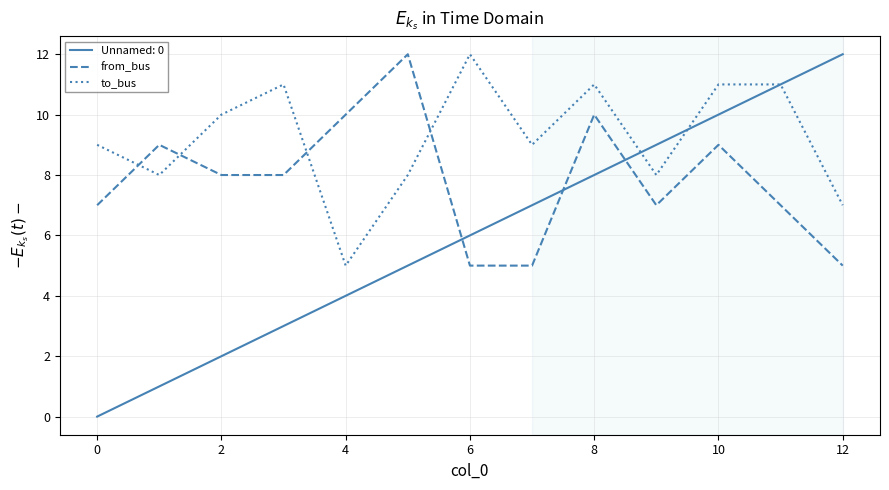

Which series has the largest total across all categories?

to_bus